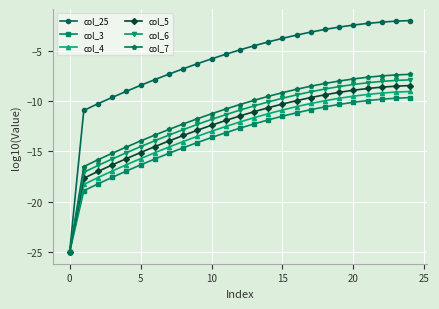

What is the maximum value shown in the chart?

-2.0